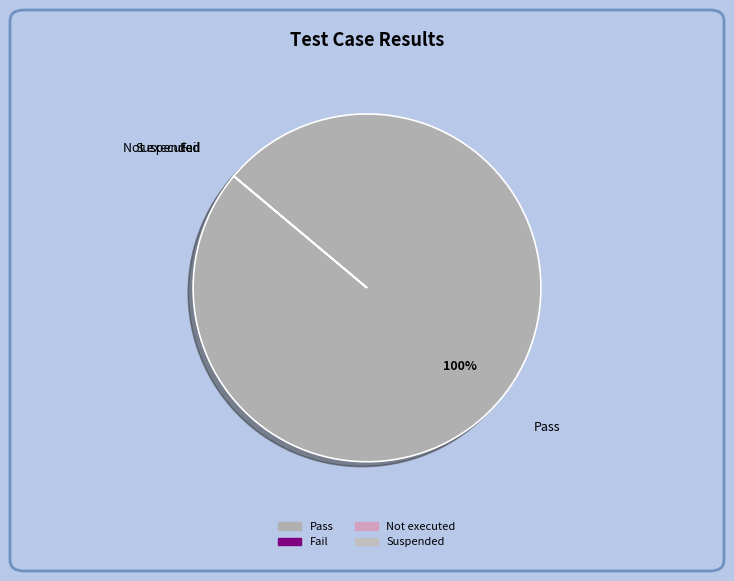

What is the majority slice?

Pass